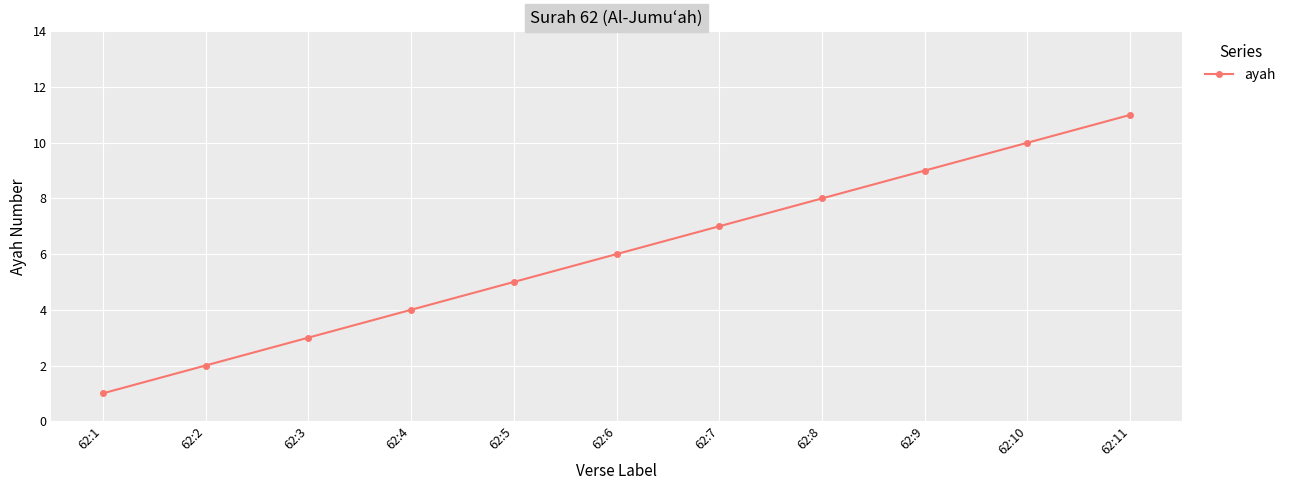

Count the values in the range 3 to 9.

7